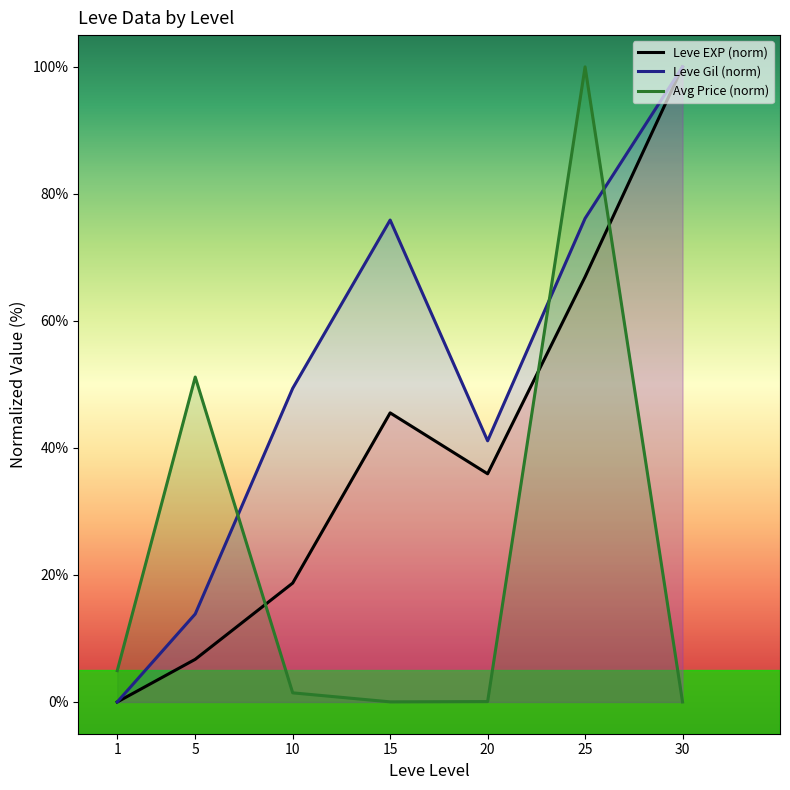

In Leve EXP (norm), how many points are lower than both neighbors (excluding endpoints)?

1